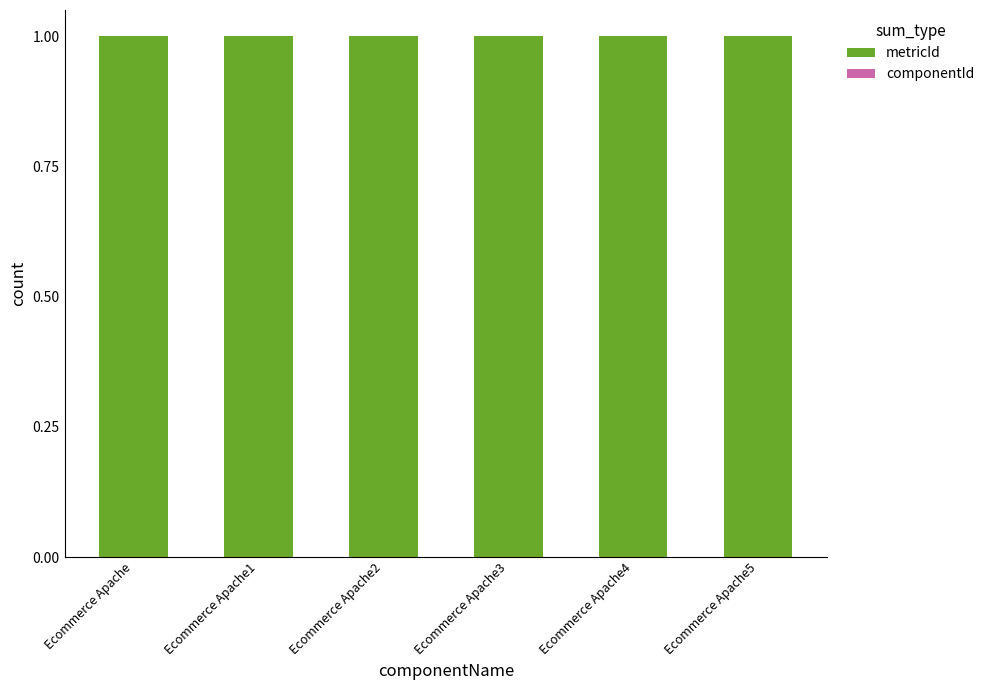

True or false: metricId has a value of 0.4 at Ecommerce Apache.

False